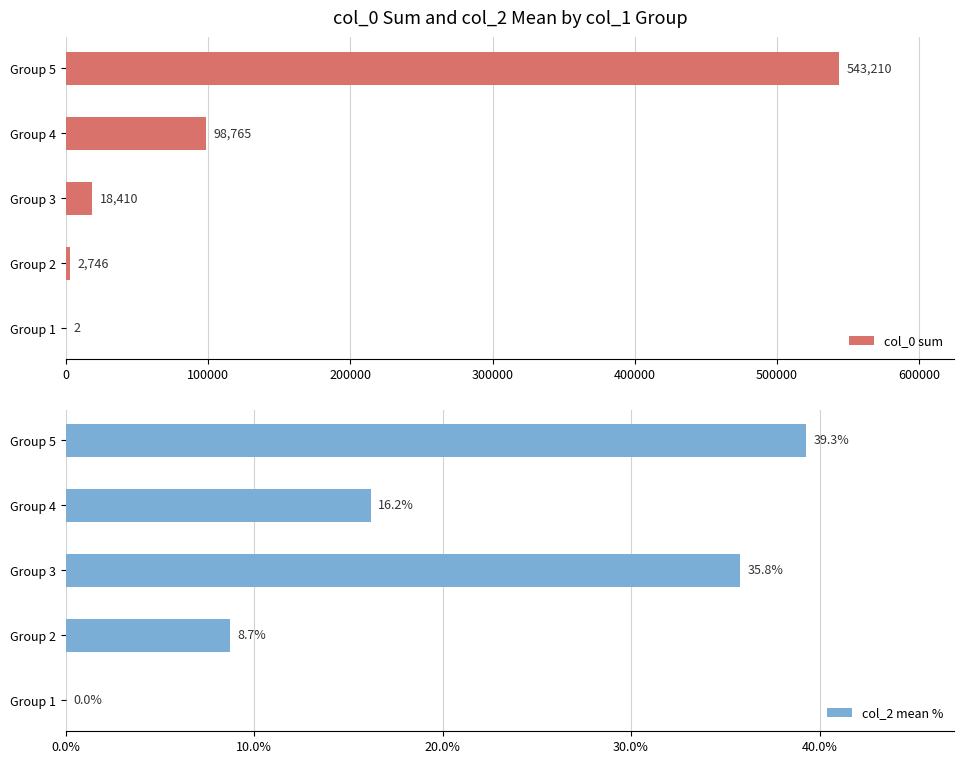

Does the chart contain stacked bars?

No